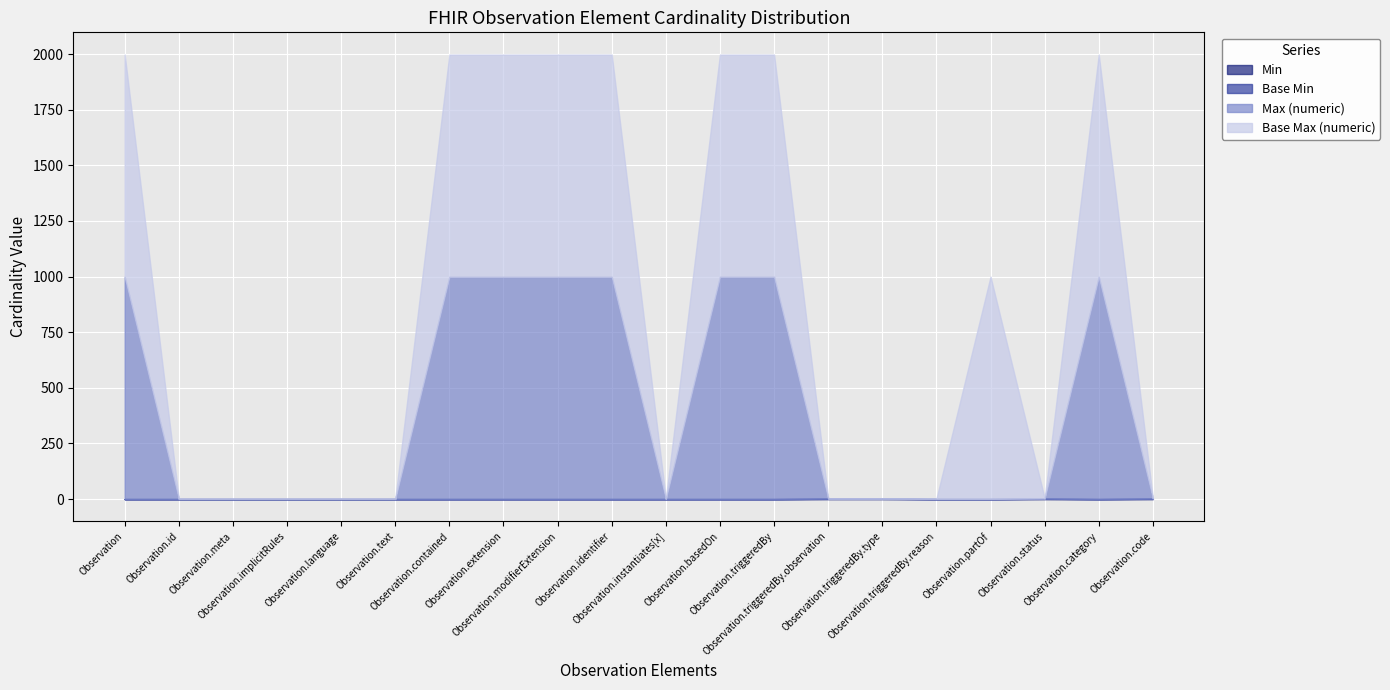

Where is Base Max (numeric) nearest to the value 500?

Observation